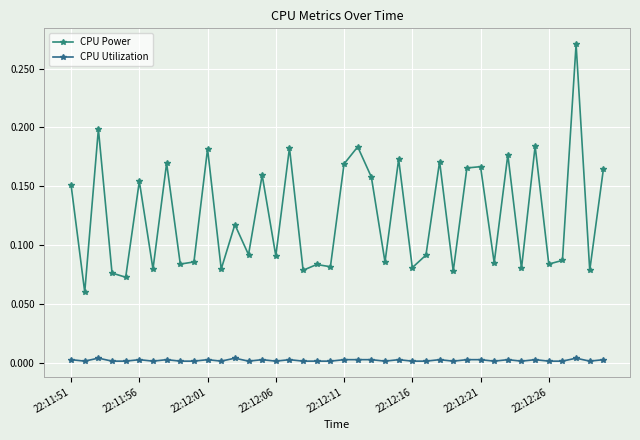

How many lines are shown in the chart?

2